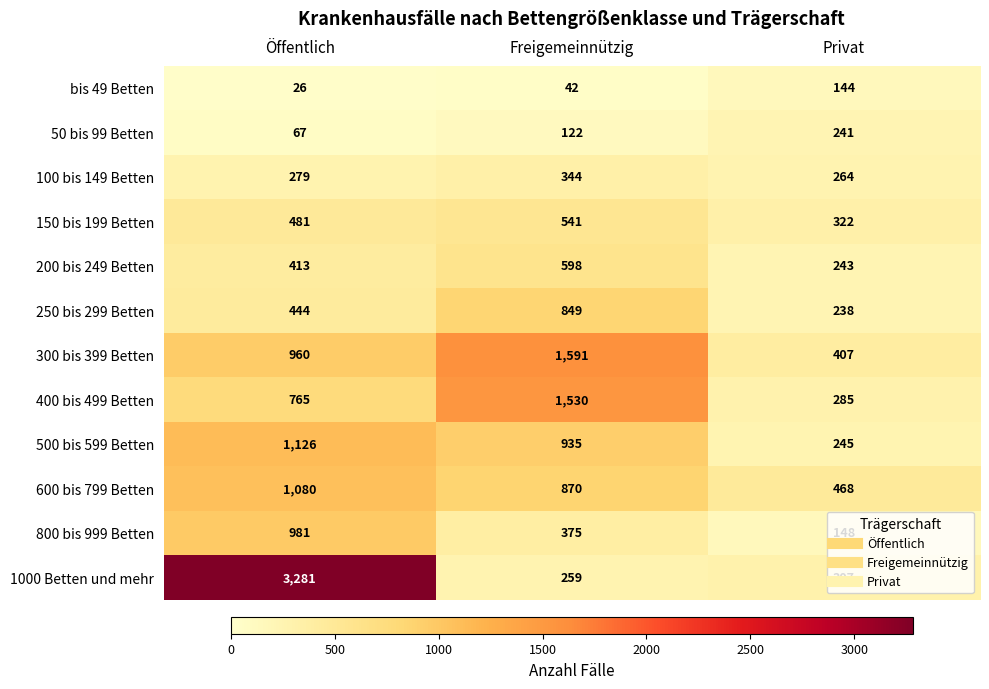

Rank the series by their maximum value, from lowest to highest.

bis 49 Betten, 50 bis 99 Betten, 100 bis 149 Betten, 150 bis 199 Betten, 200 bis 249 Betten, 250 bis 299 Betten, 800 bis 999 Betten, 600 bis 799 Betten, 500 bis 599 Betten, 400 bis 499 Betten, 300 bis 399 Betten, 1000 Betten und mehr